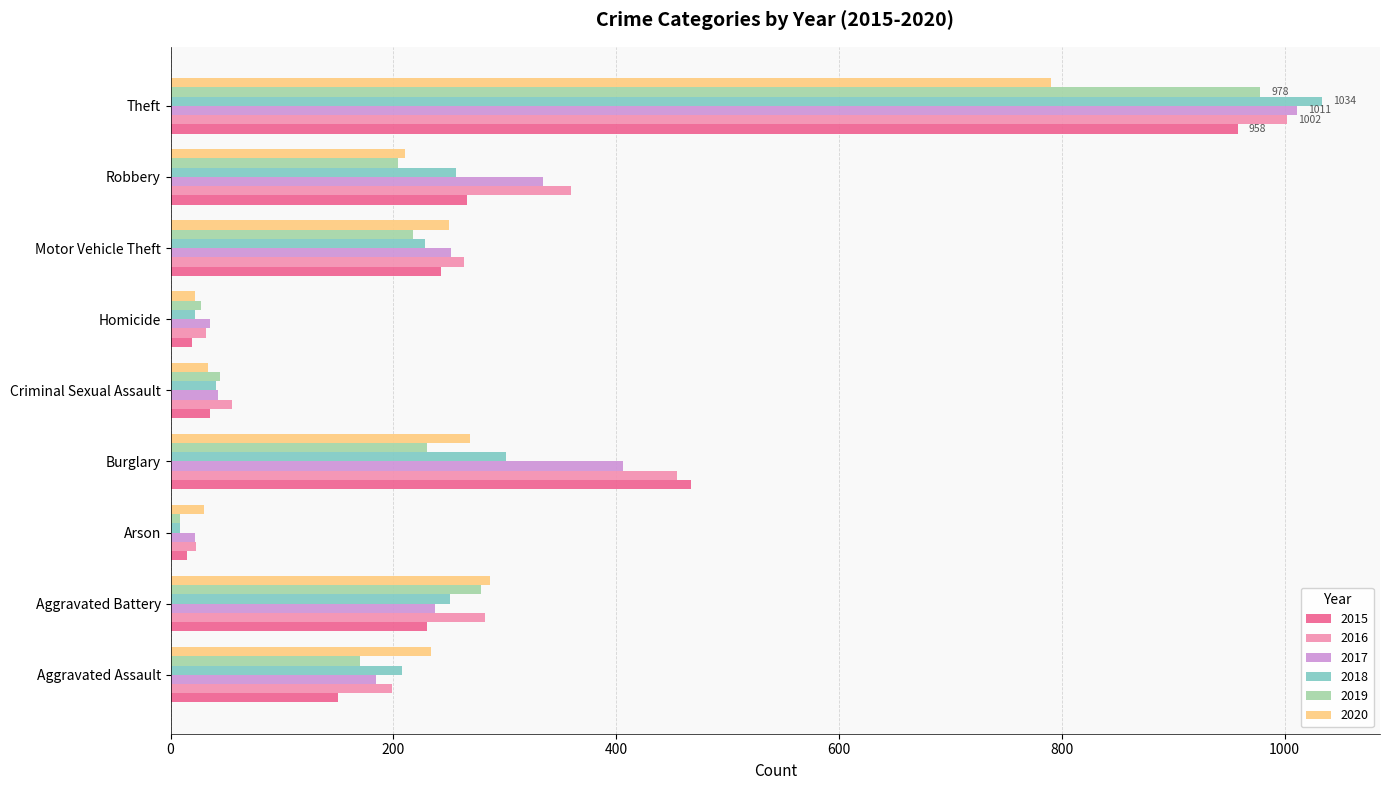

Rank the series at Aggravated Assault from lowest to highest value.

2015, 2019, 2017, 2016, 2018, 2020